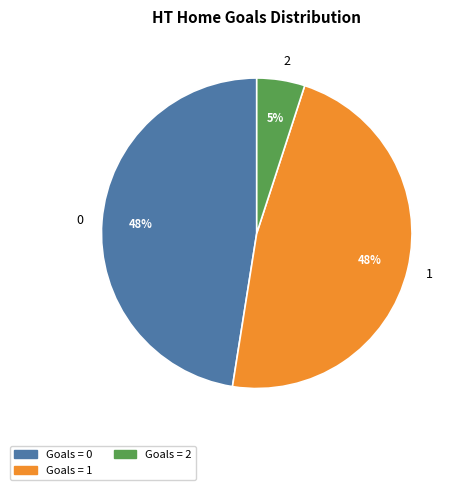

How many segments does this pie chart have?

3